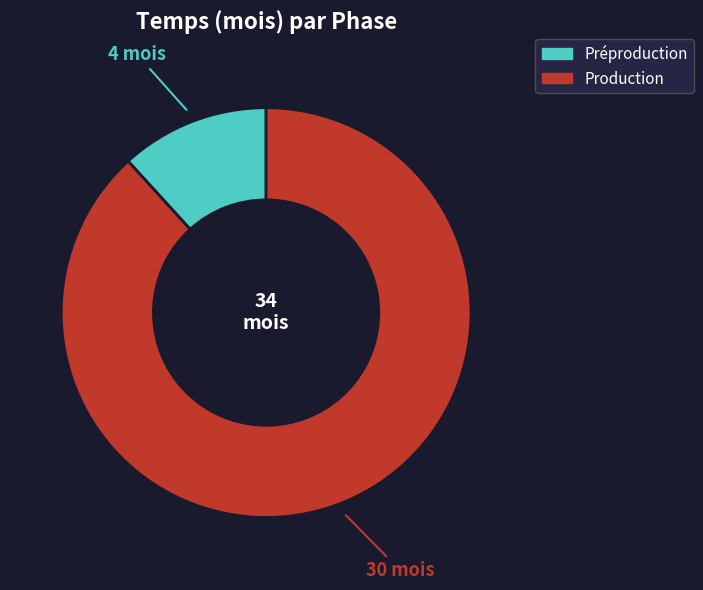

True or false: Production accounts for 88% of the total.

True